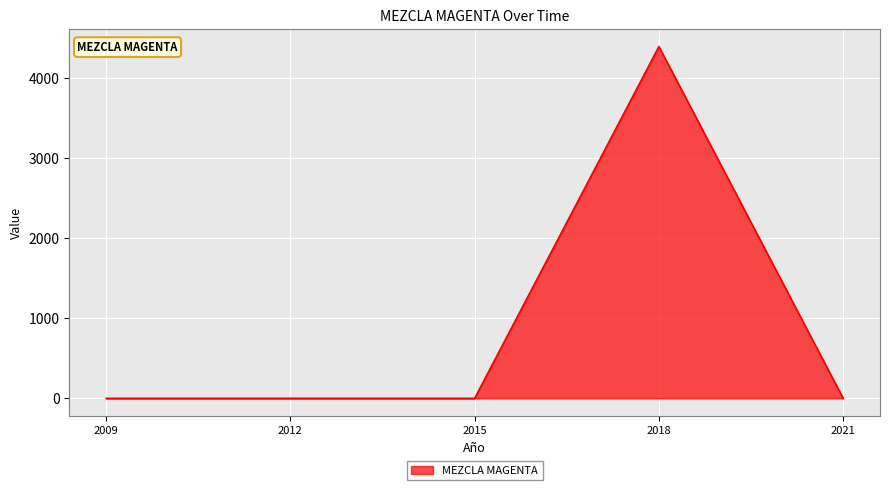

True or false: there are more than 0 points higher than both neighbors.

True